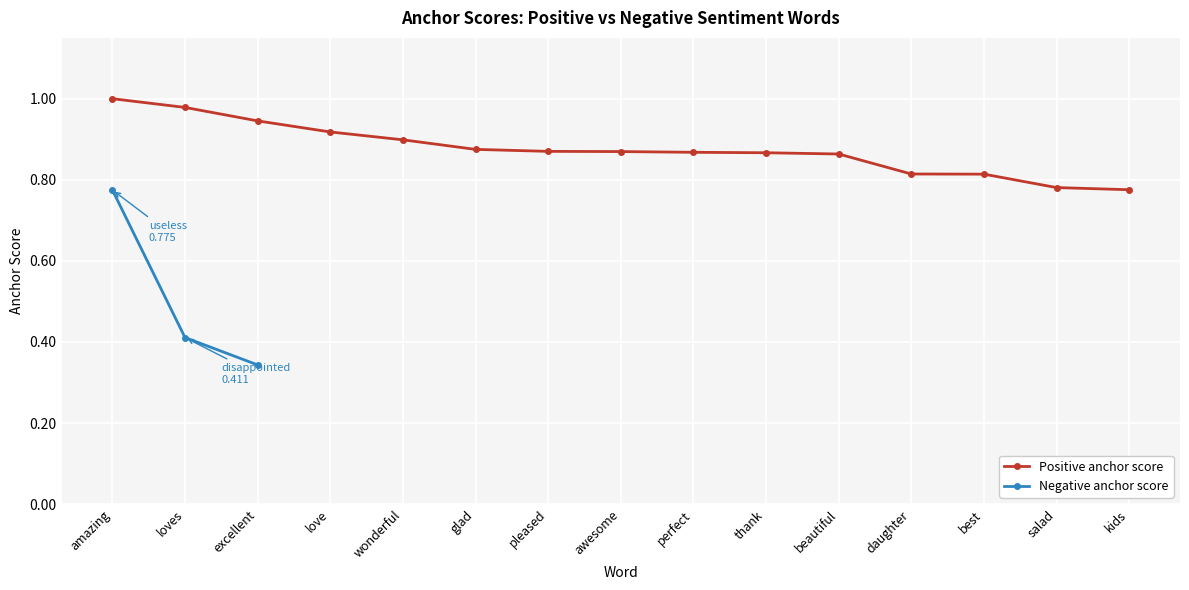

Which category has the highest value across all series?

amazing